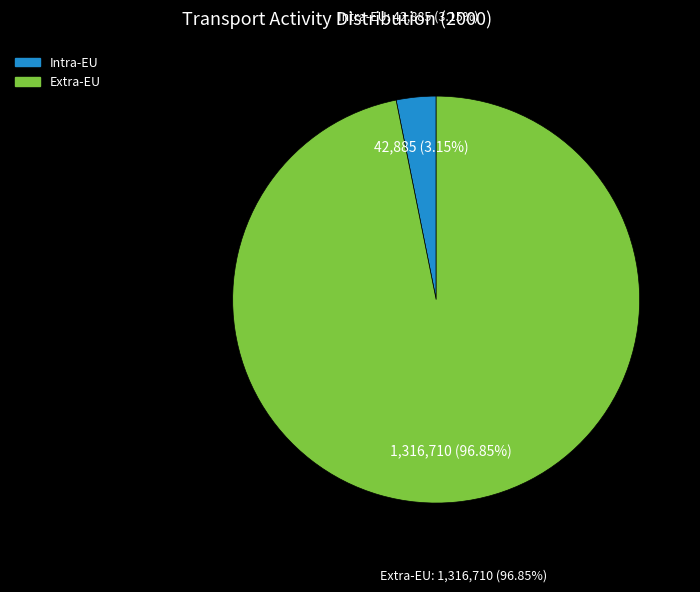

Which slice is the largest?

Extra-EU